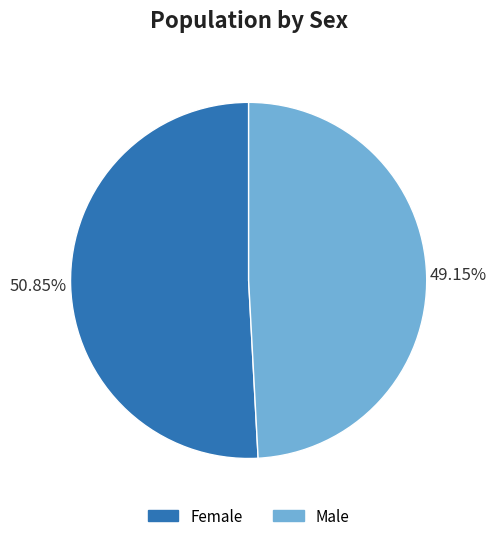

Rank the categories by value from lowest to highest.

Male, Female